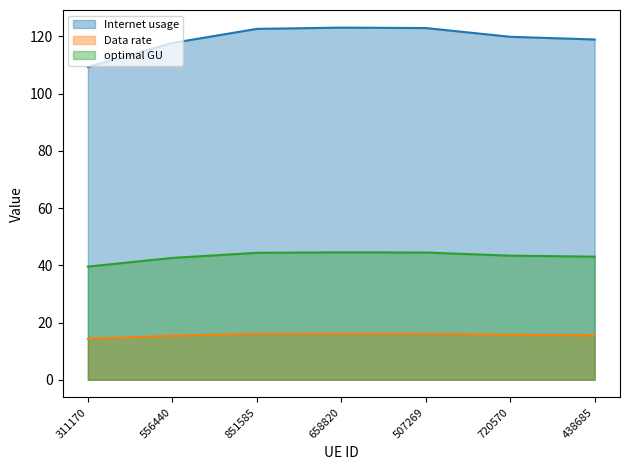

The Data rate line series shows 5.5 at 311170. True or false?

False